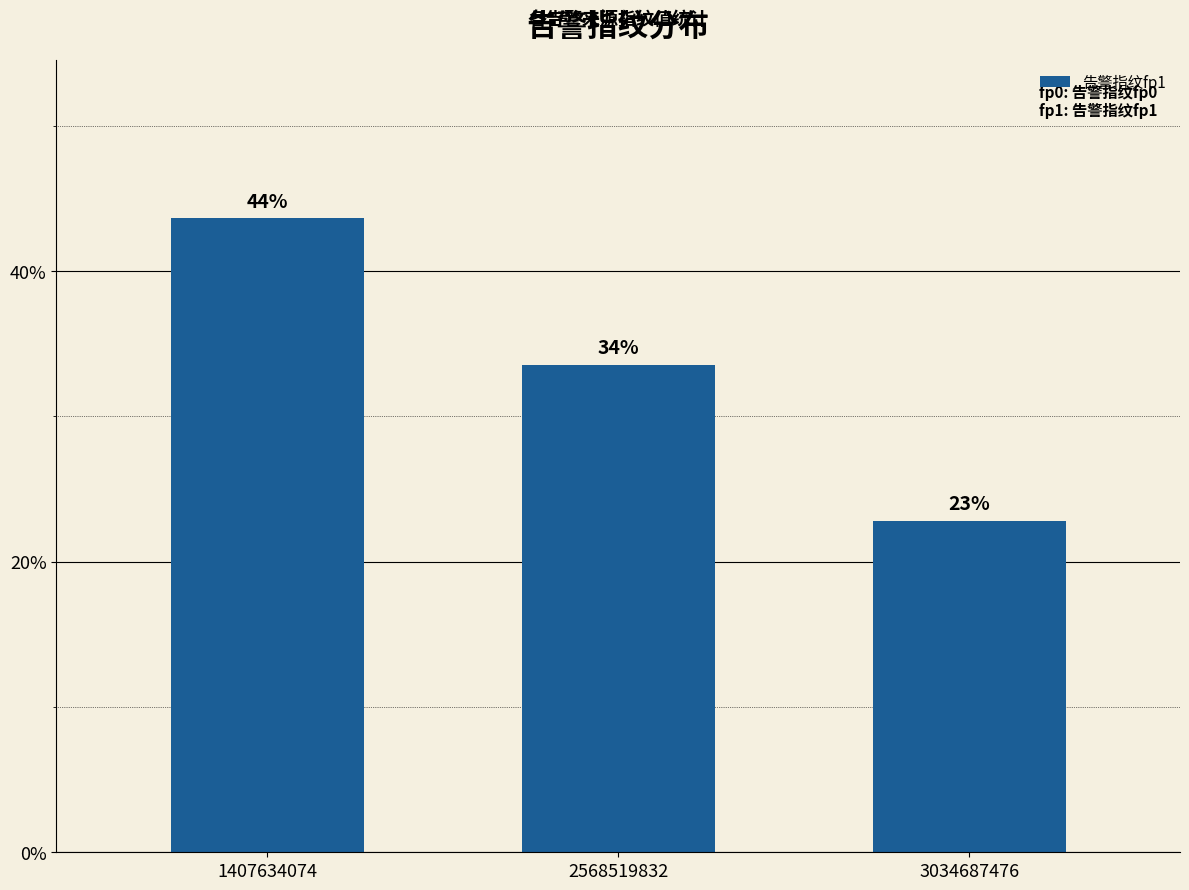

What is the value of the 3rd bar from the left?

0.2